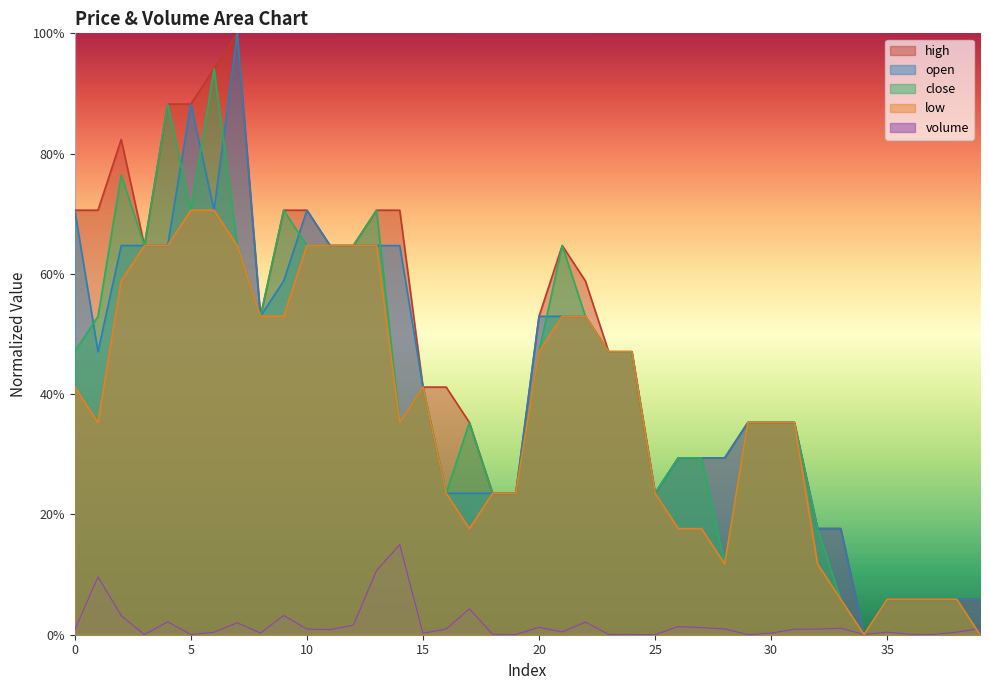

How many lines are shown in the chart?

5